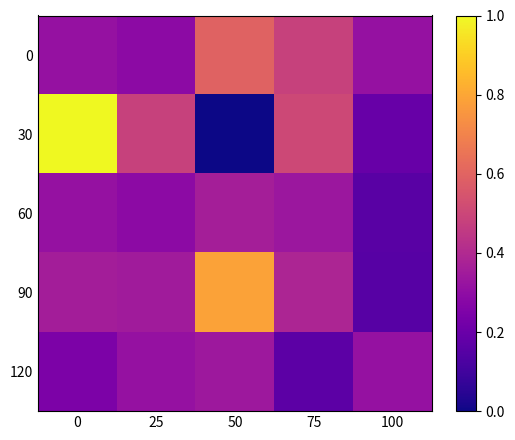

Reading left to right, transcribe all the data shown in this chart.

0: 0=0.3	25=0.3	50=0.6	75=0.5	100=0.3
30: 0=1.0	25=0.5	50=0.0	75=0.5	100=0.2
60: 0=0.3	25=0.3	50=0.4	75=0.3	100=0.2
90: 0=0.4	25=0.3	50=0.8	75=0.4	100=0.2
120: 0=0.2	25=0.3	50=0.3	75=0.2	100=0.3